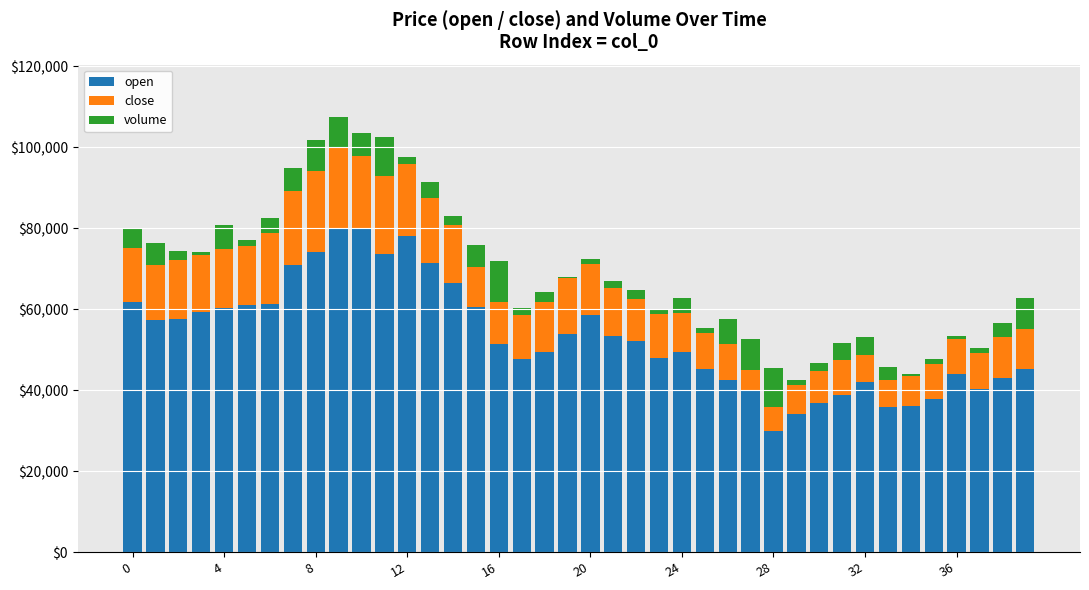

Are the bars horizontal?

No